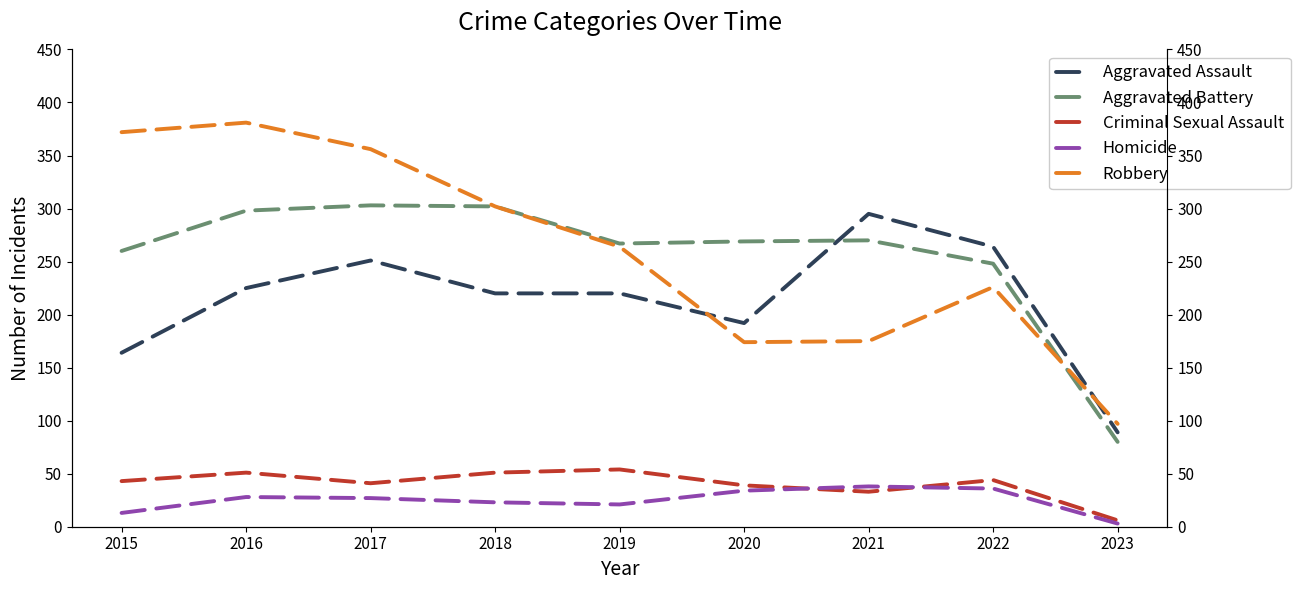

At which label is Aggravated Battery closest to 191?

2022